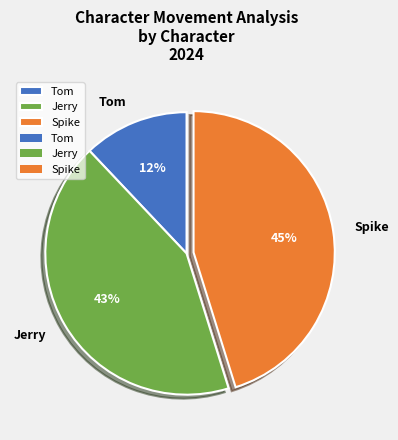

To the nearest percent, what is the difference between the Tom and Spike slice percentages?

33%